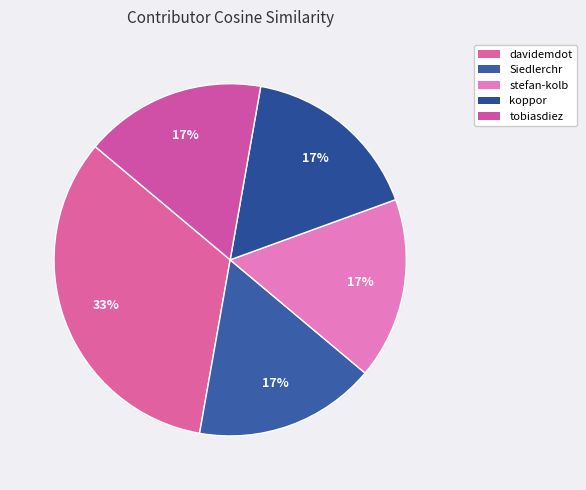

How many segments does this pie chart have?

5